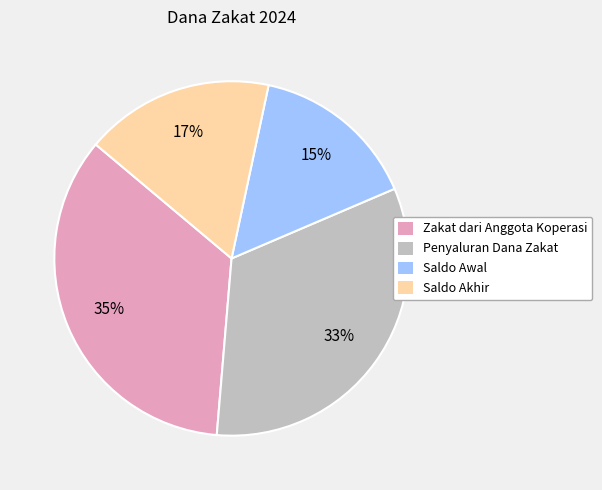

What percentage is the Saldo Awal slice, to the nearest percent?

15%